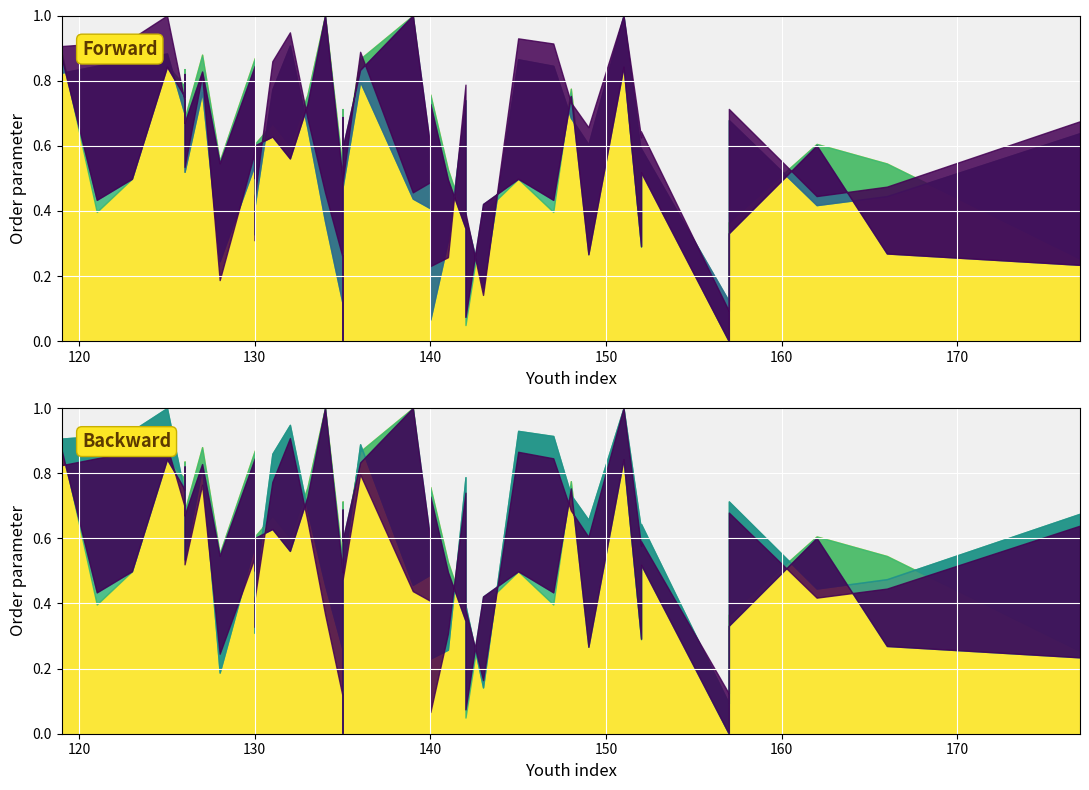

Count the number of data series in this chart.

4